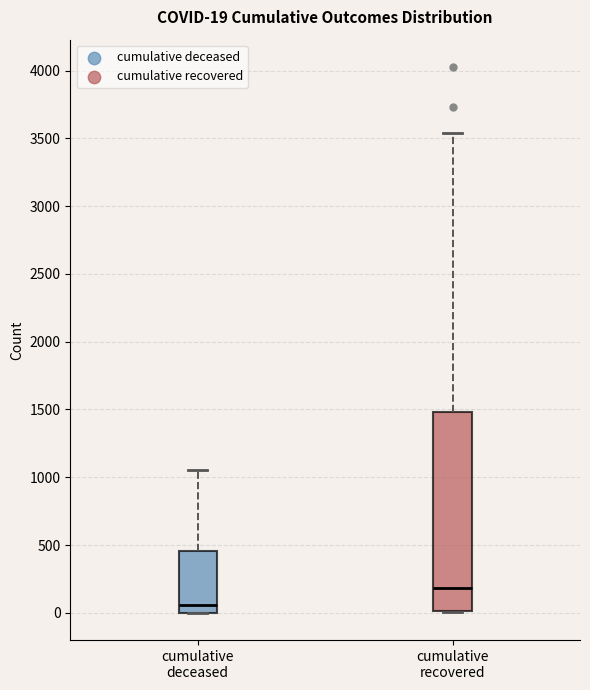

Which box is the tallest, from its lower edge to its upper edge?

cumulative recovered